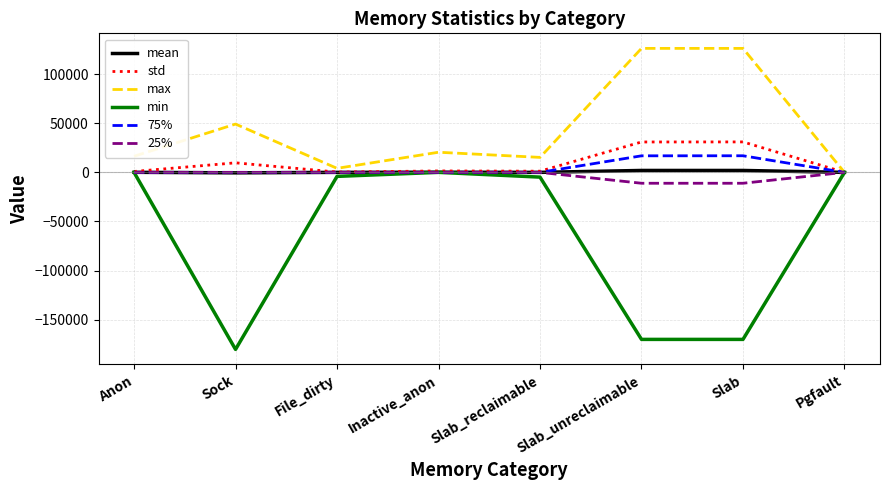

True or false: min has a value of -170016.0 at Slab_unreclaimable.

True